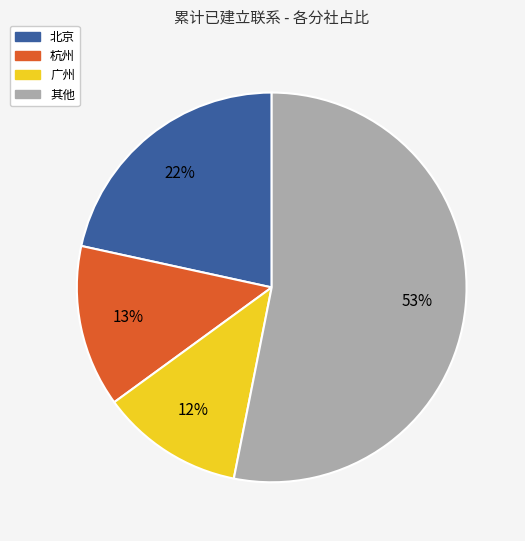

Is there any slice that represents more than half of the pie?

Yes